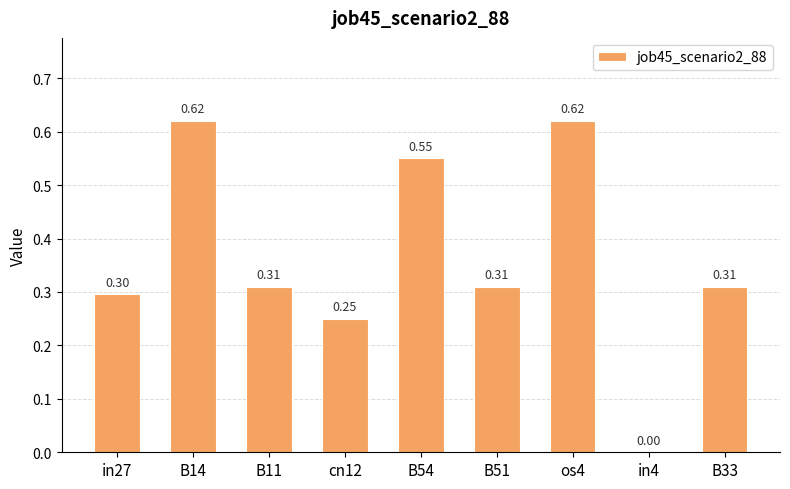

Are the bars horizontal?

No